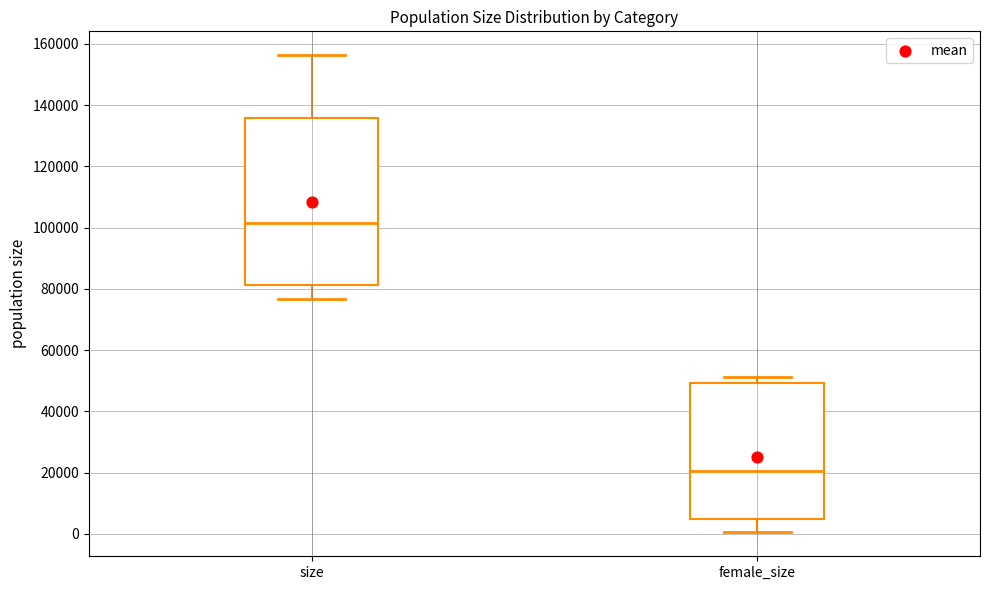

Reading left to right, read every box against the y-axis: the position of its median line, the range the box covers, and the ends of its whiskers. The values are not printed on the chart, so give them approximately, as read against the axis.

size: median 102000, box 82000 to 136000, whiskers 76000 to 156000
female_size: median 20000, box 4000 to 50000, whiskers 0 to 52000